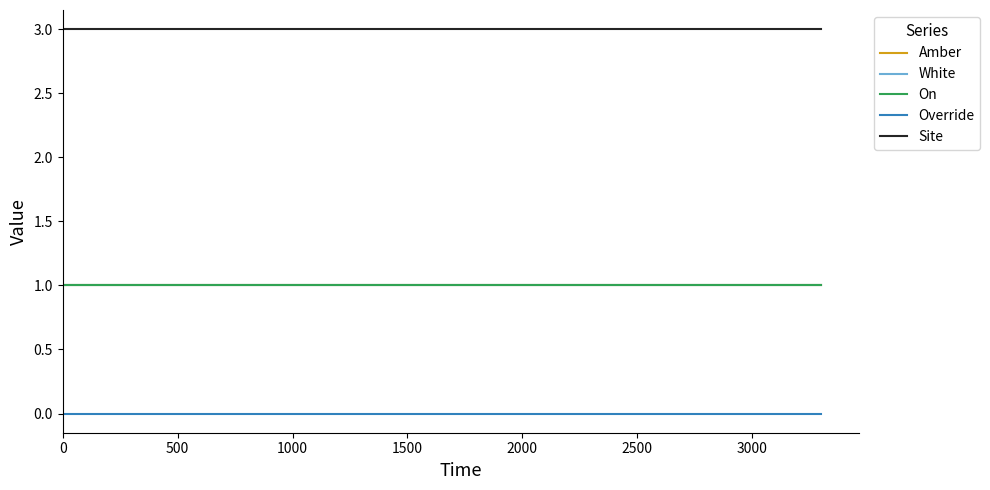

How many lines are shown in the chart?

5